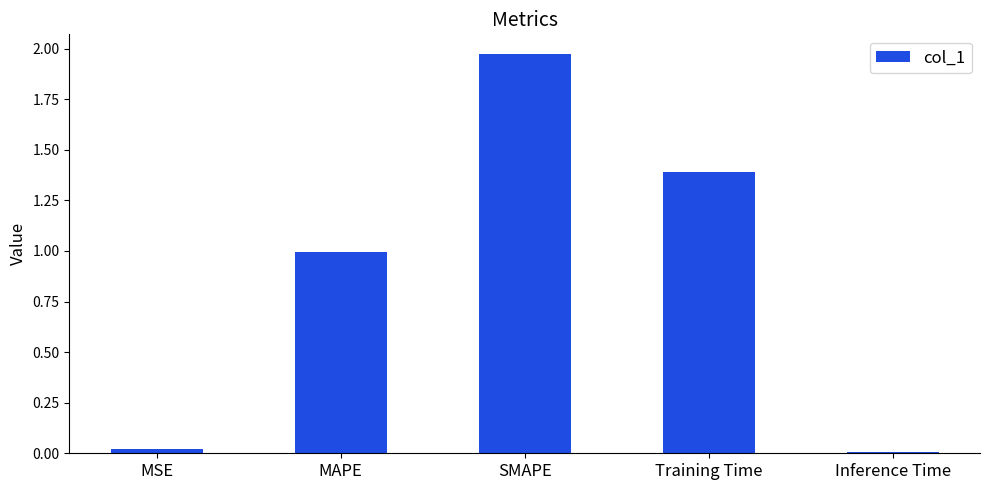

Between MSE and MAPE, which is larger?

MAPE